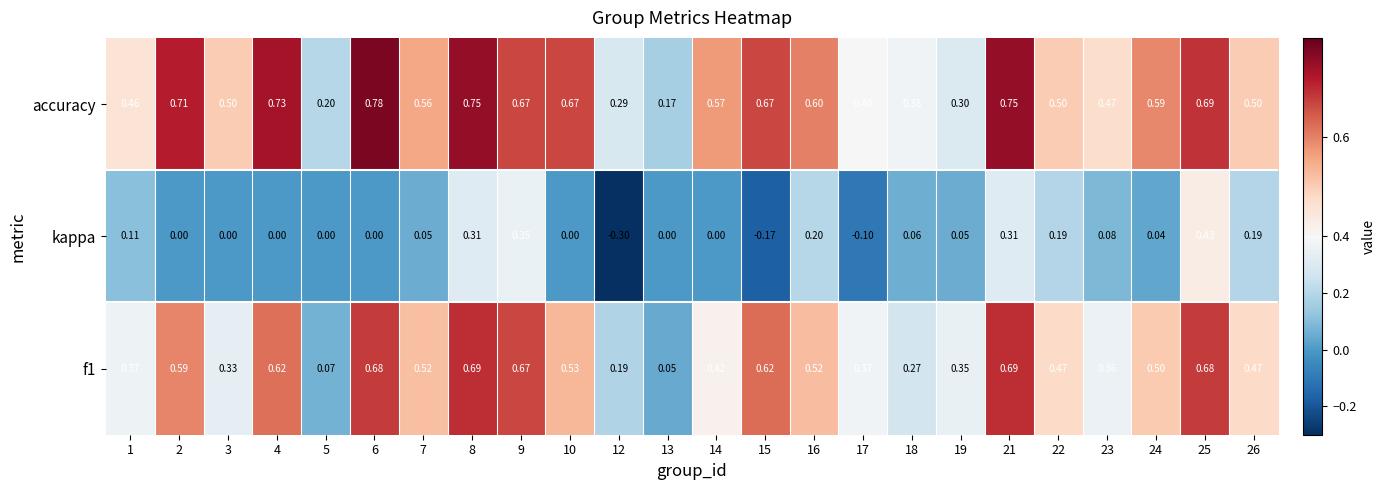

Which series has the largest total across all categories?

accuracy